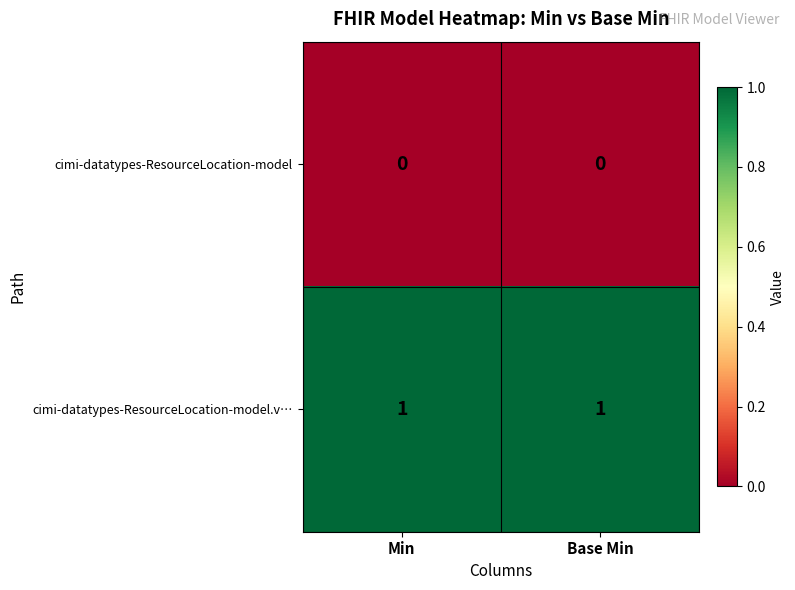

At Base Min, list the series in order from largest to smallest.

cimi-datatypes-ResourceLocation-model.v…, cimi-datatypes-ResourceLocation-model